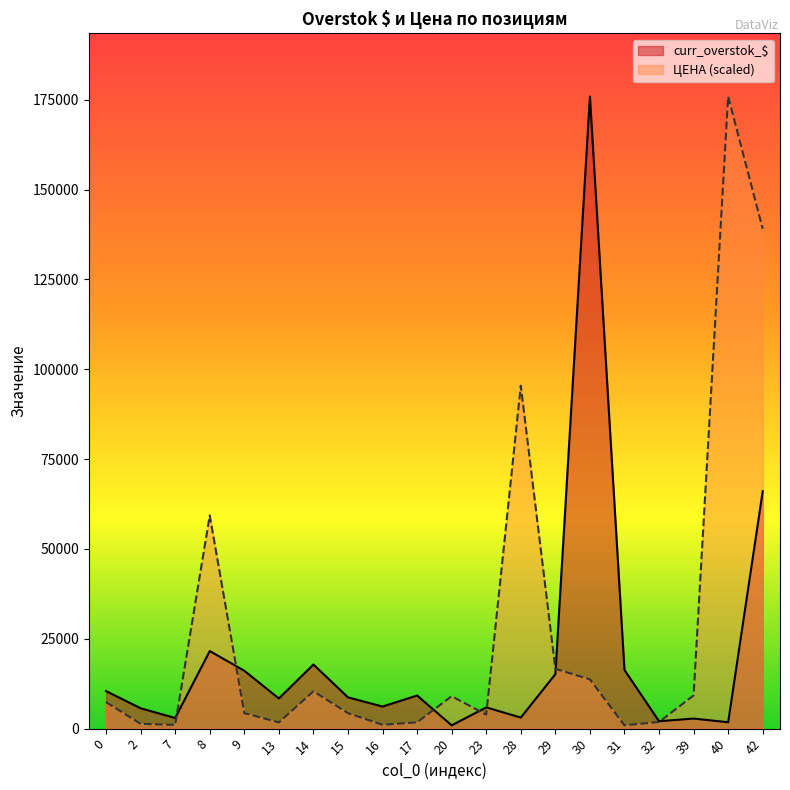

What is the lowest value of the ЦЕНА series?

917.7